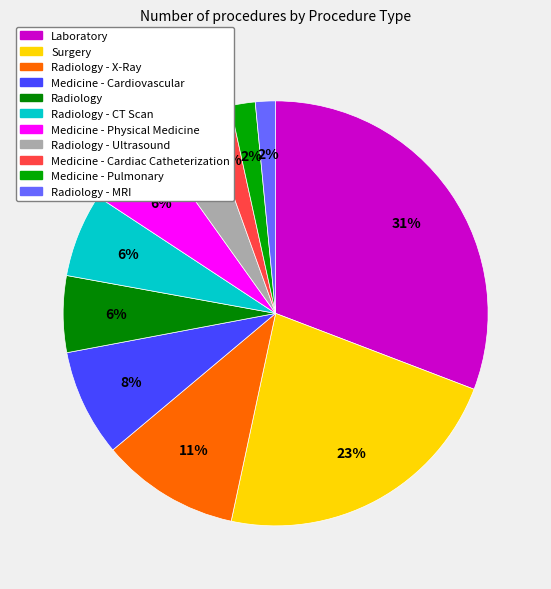

Count the number of slices in the pie.

11